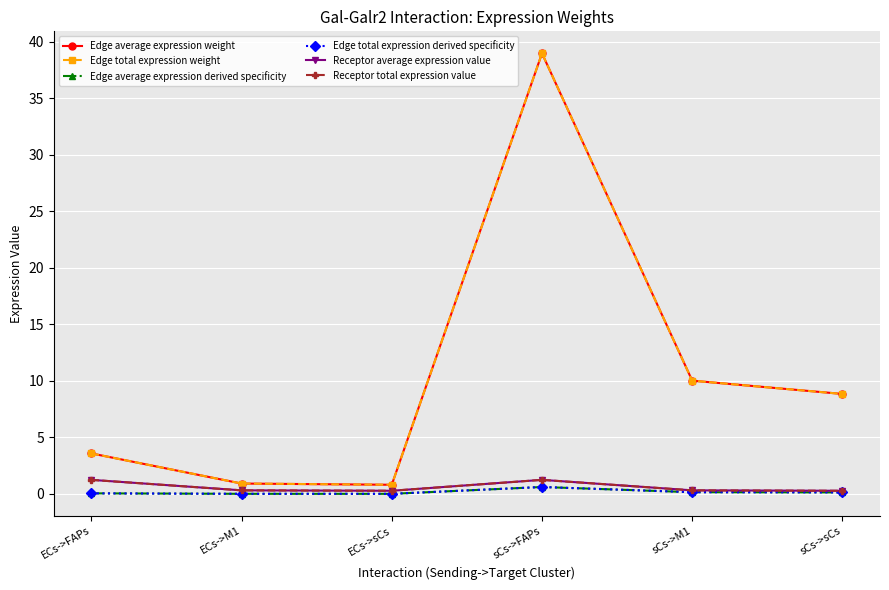

Is this an area chart (filled region under the line)?

No